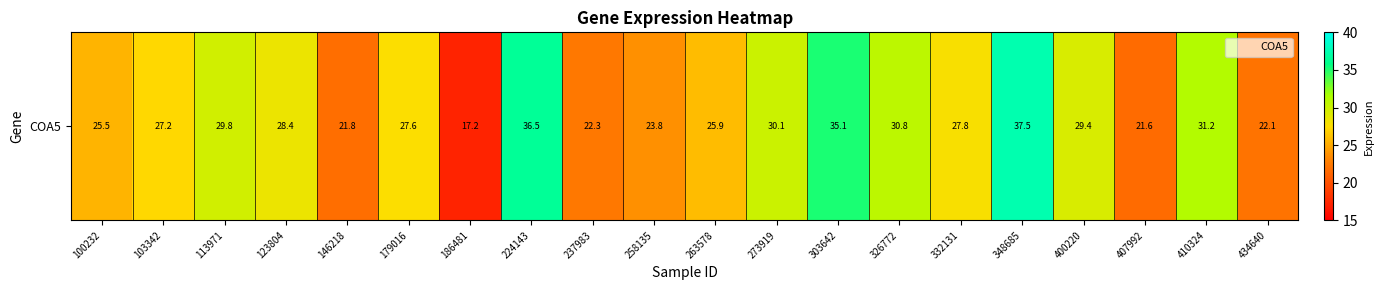

What is the sum of all values?

551.6